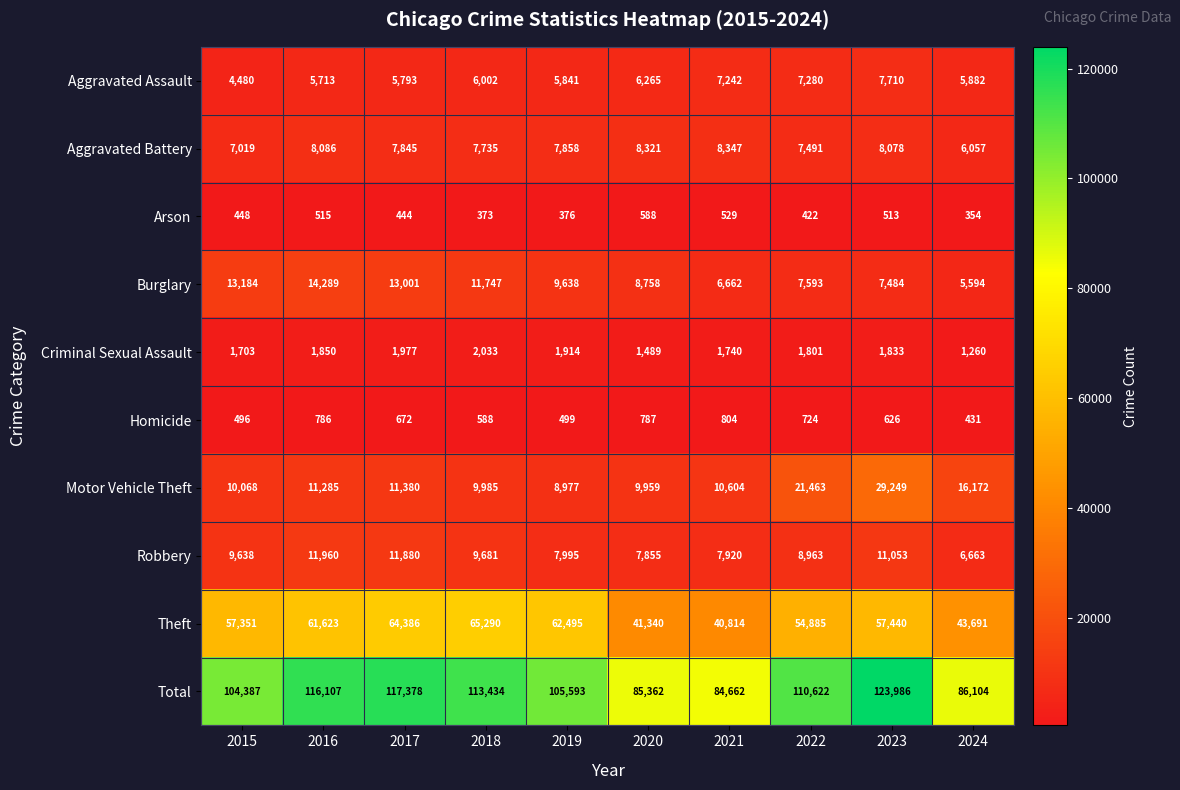

What value does the Total series have at 2017?

117378